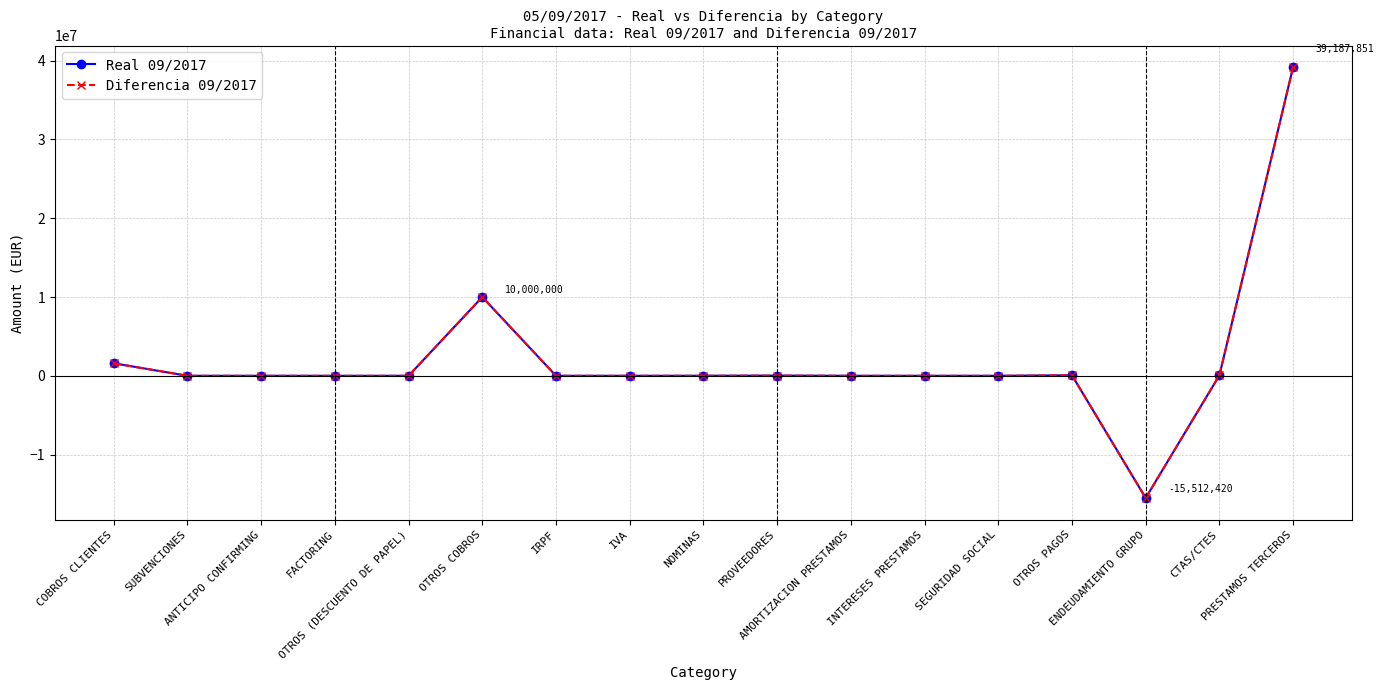

What is the average value of the Real 09/2017 series?

2083566.4